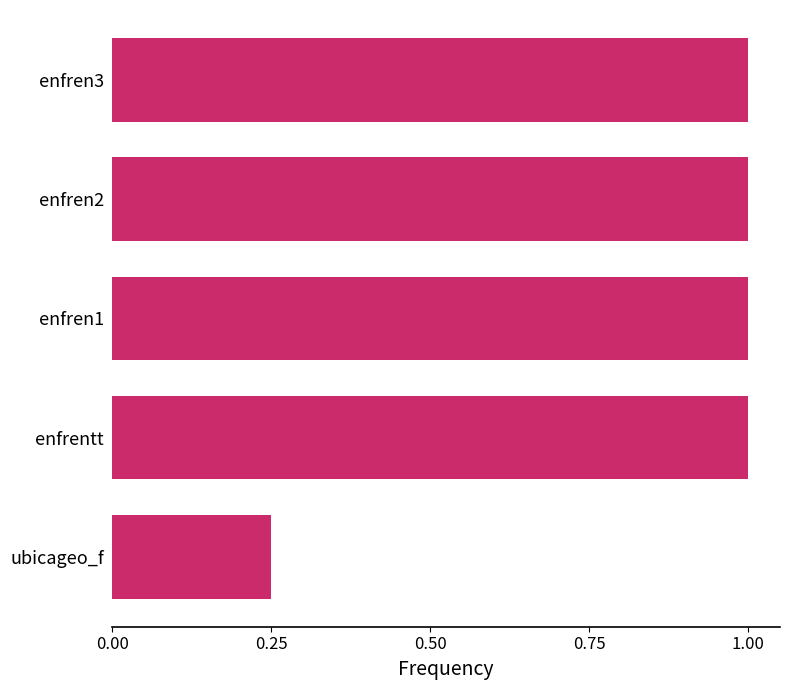

At which category does the chart reach its minimum across all series?

ubicageo_f